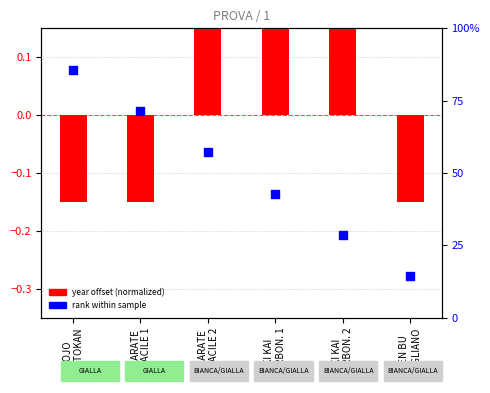

Which series contains the highest Y value?

rank within sample